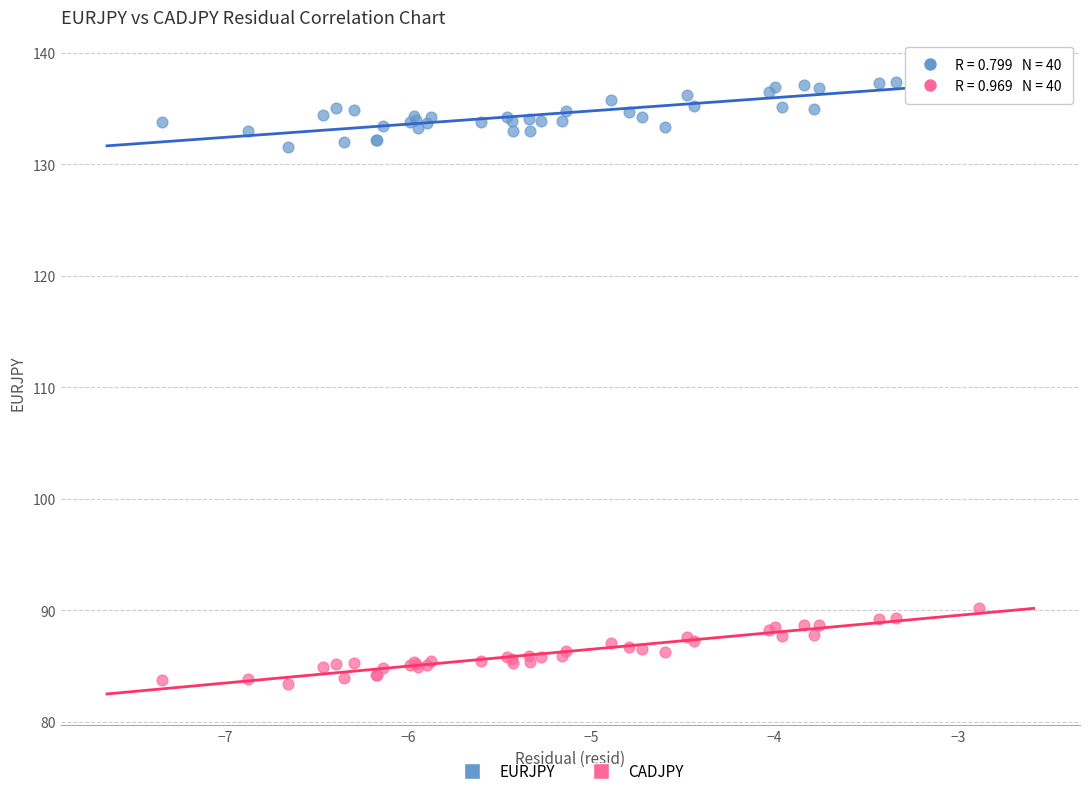

Which series reaches the minimum Y coordinate?

CADJPY